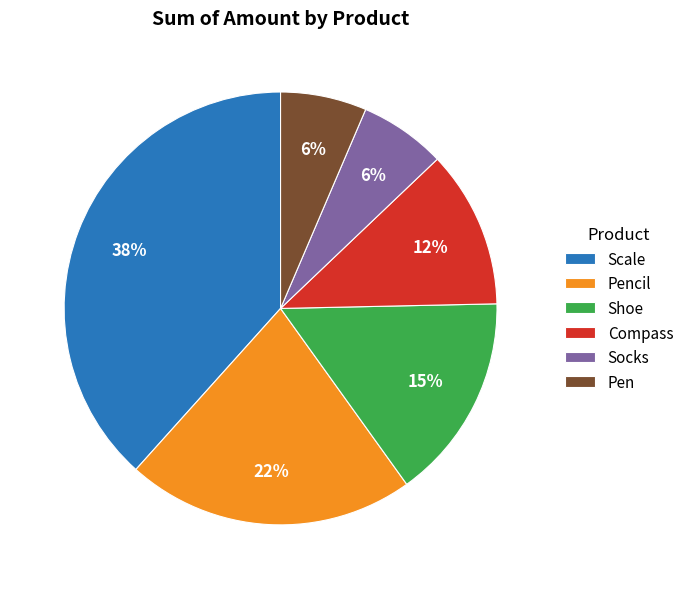

Which slice is the largest?

Scale